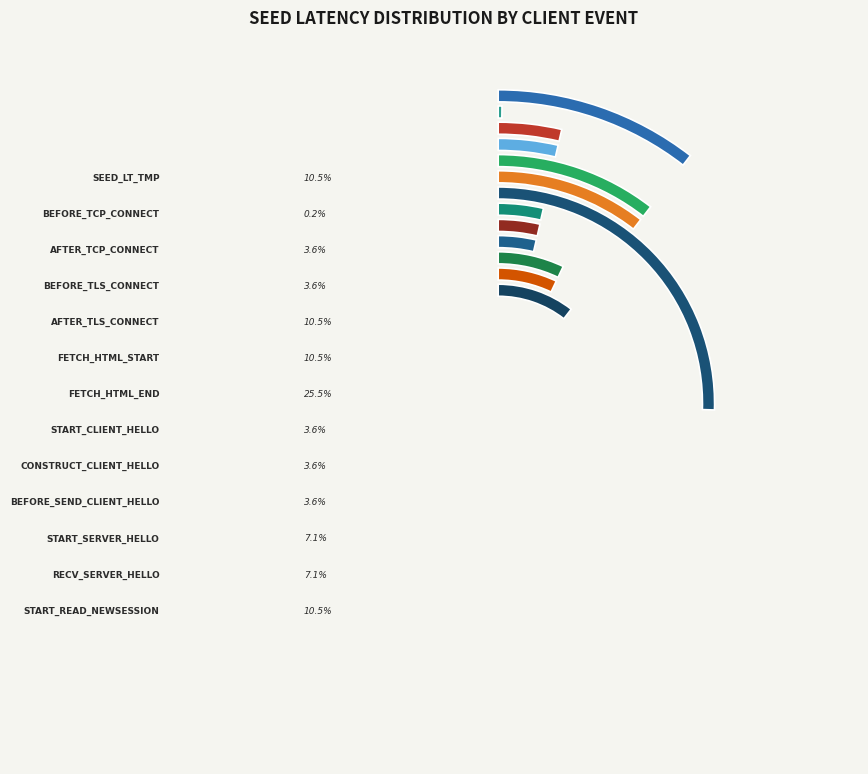

To the nearest percent, what is the average slice percentage?

8%